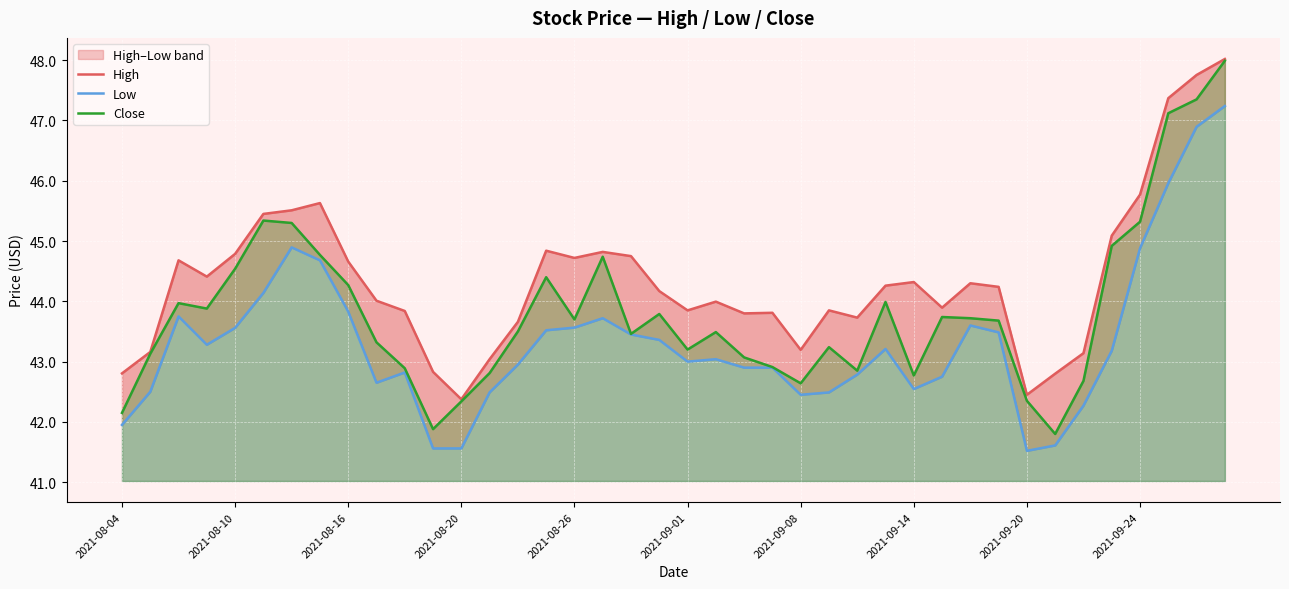

What is the value of the High point at the 34th from the left?

42.8